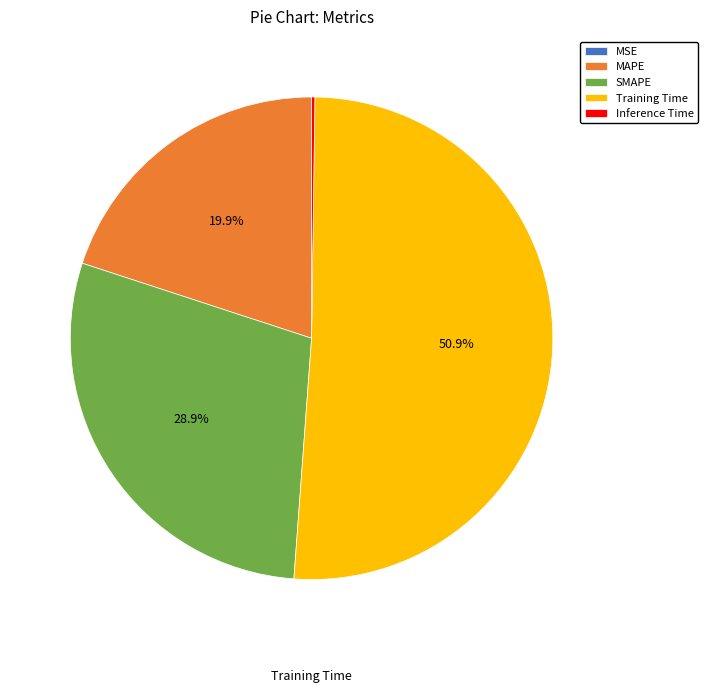

Which has a higher value, Training Time or SMAPE?

Training Time